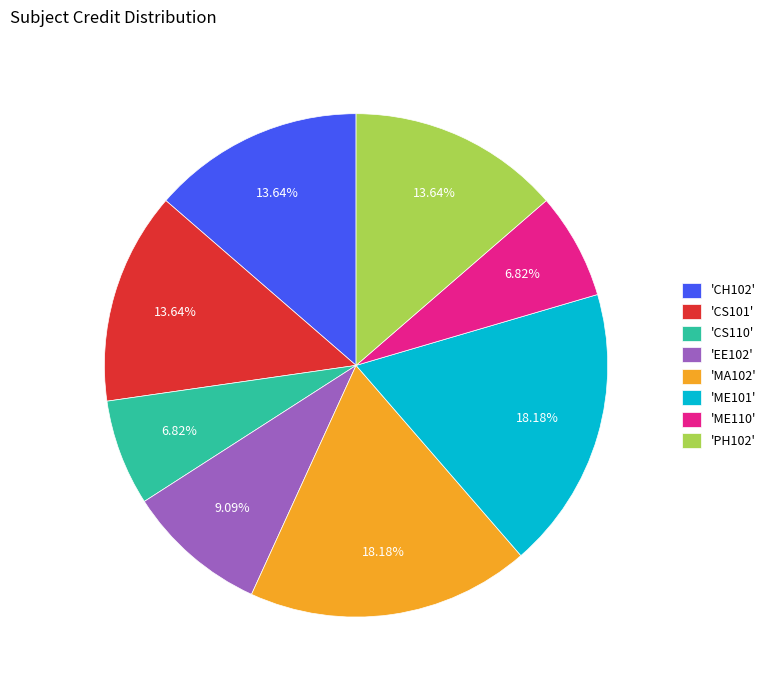

How many slices are in this pie chart?

8